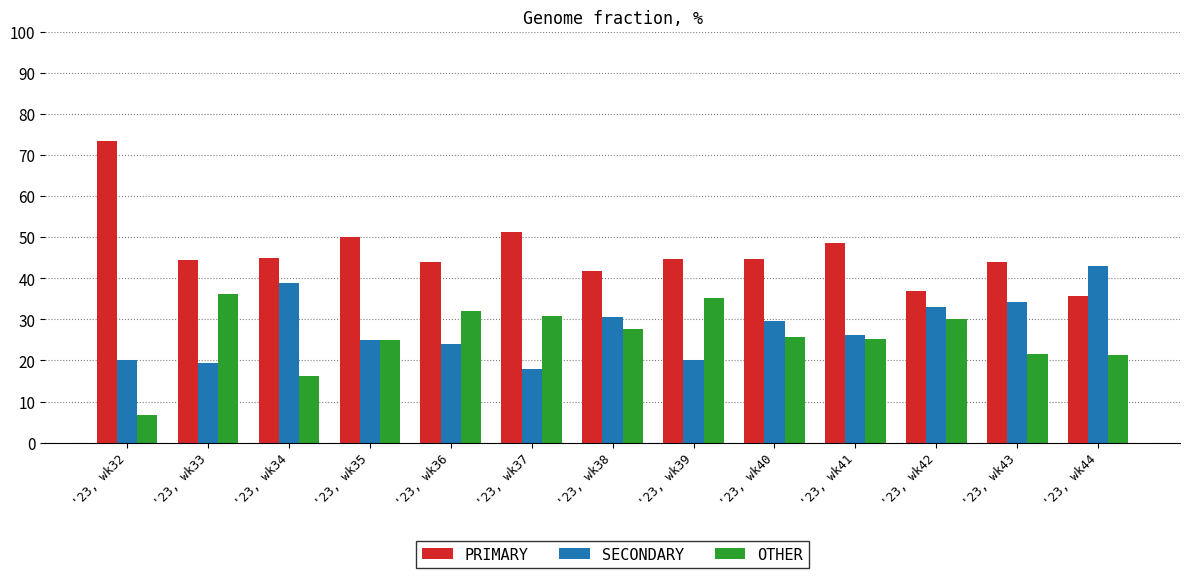

What is the average value of the OTHER series?

25.7